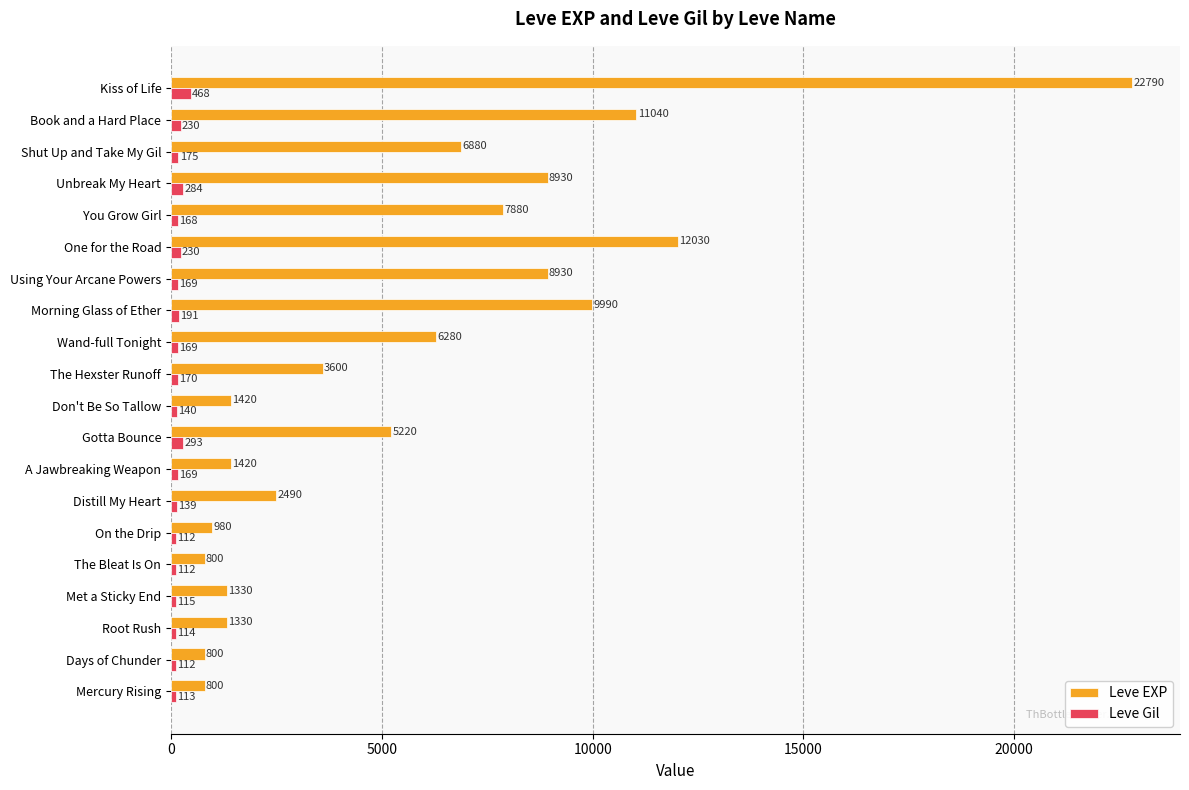

What is the average value of the Leve EXP series?

5747